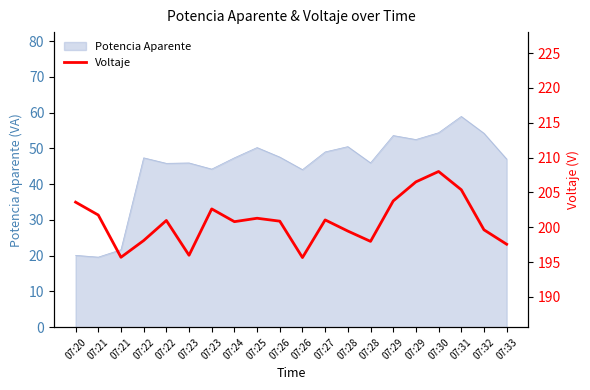

True or false: there are more than 1 points higher than both neighbors.

True